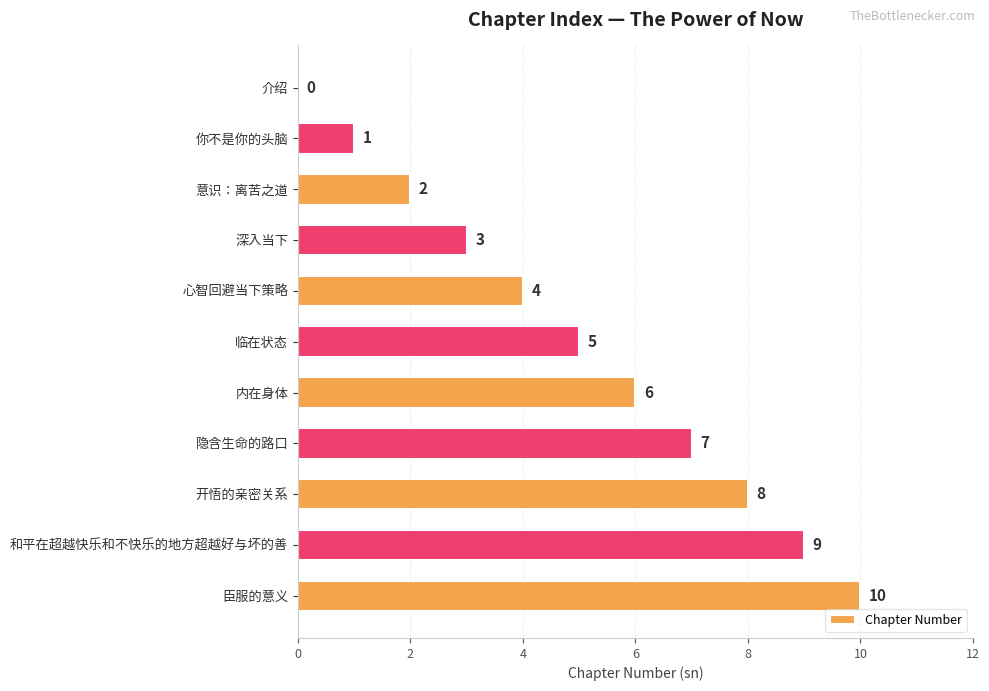

What value does the data have at 内在身体?

6